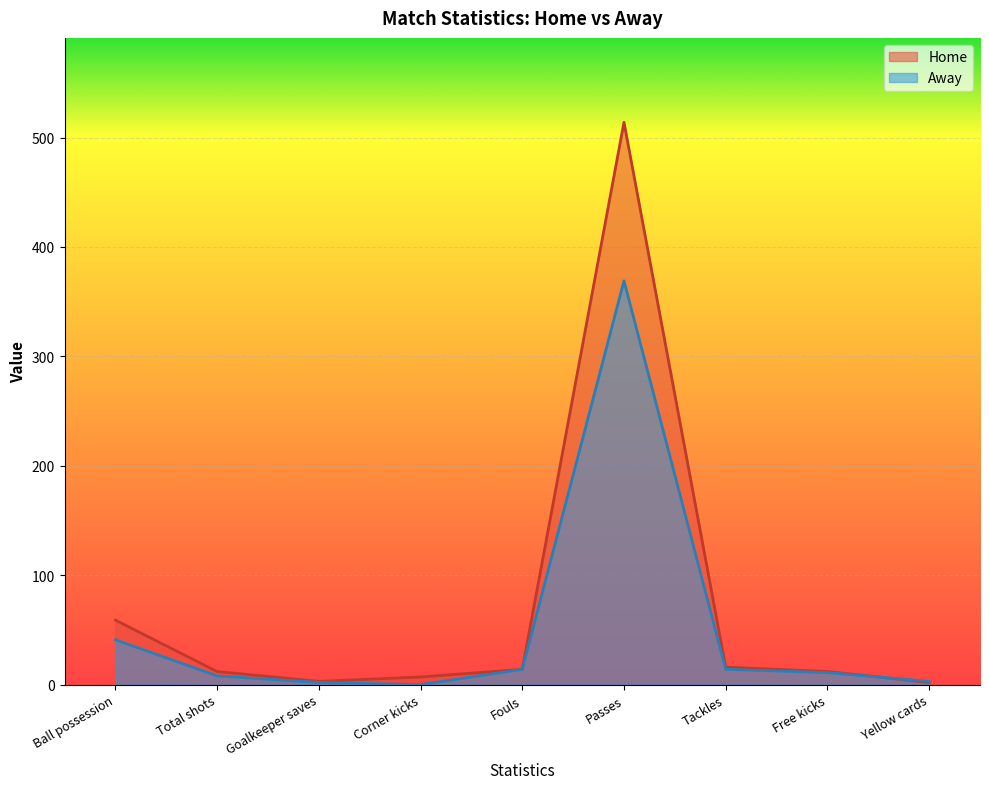

How many lines are shown in the chart?

2